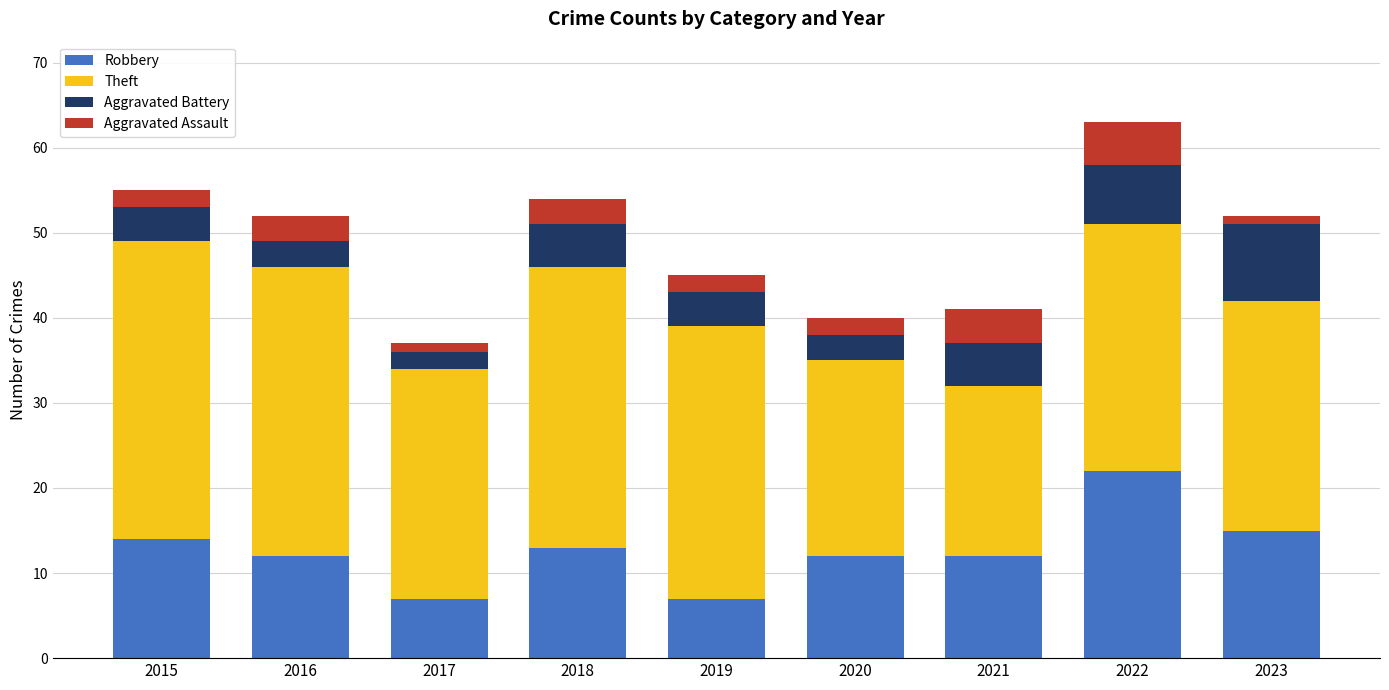

The Robbery series shows 12 at 2020. True or false?

True